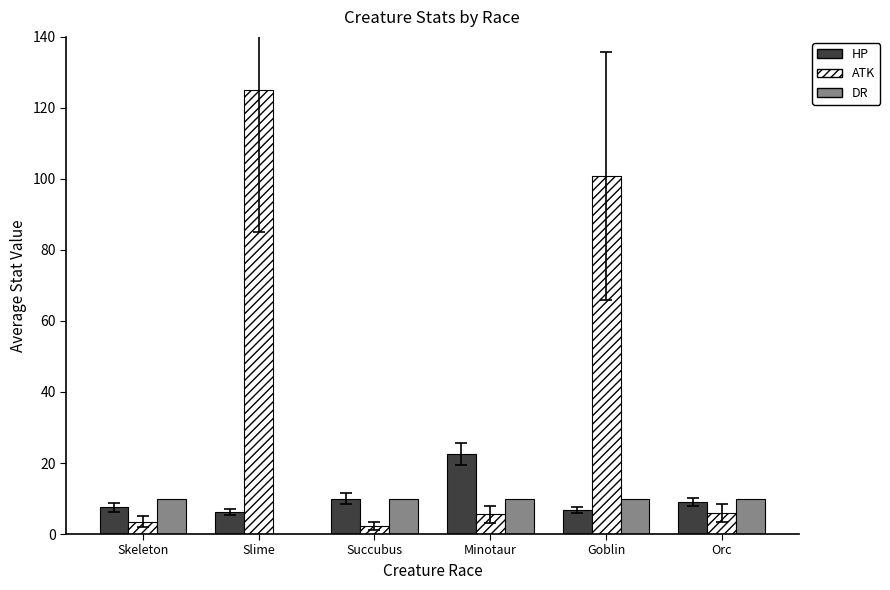

What is the sum of the DR values at Succubus and Skeleton?

20.0